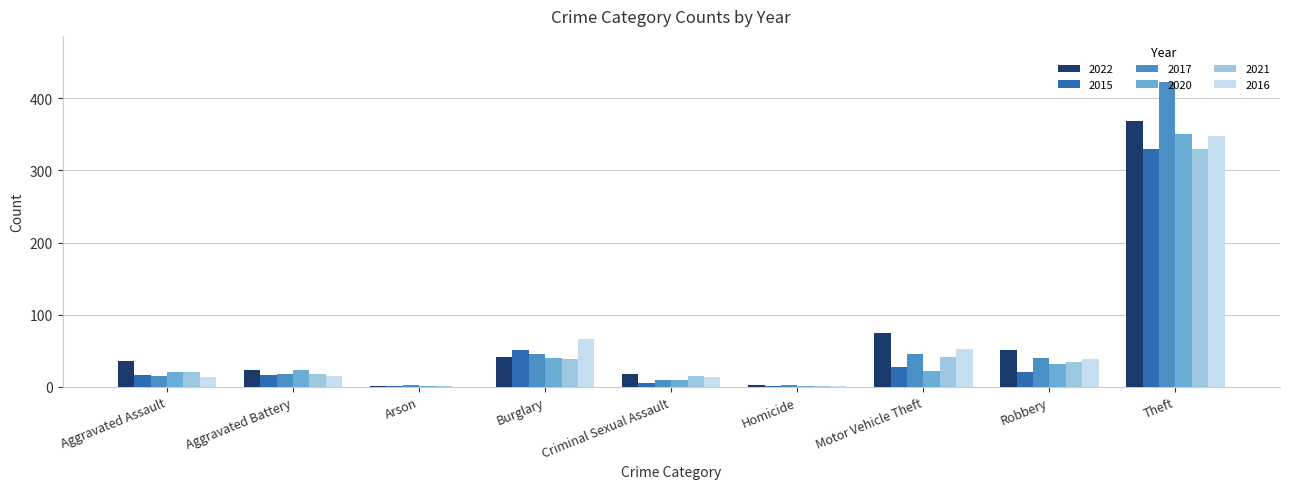

What is the difference between the 2020 values at Theft and Aggravated Assault?

330